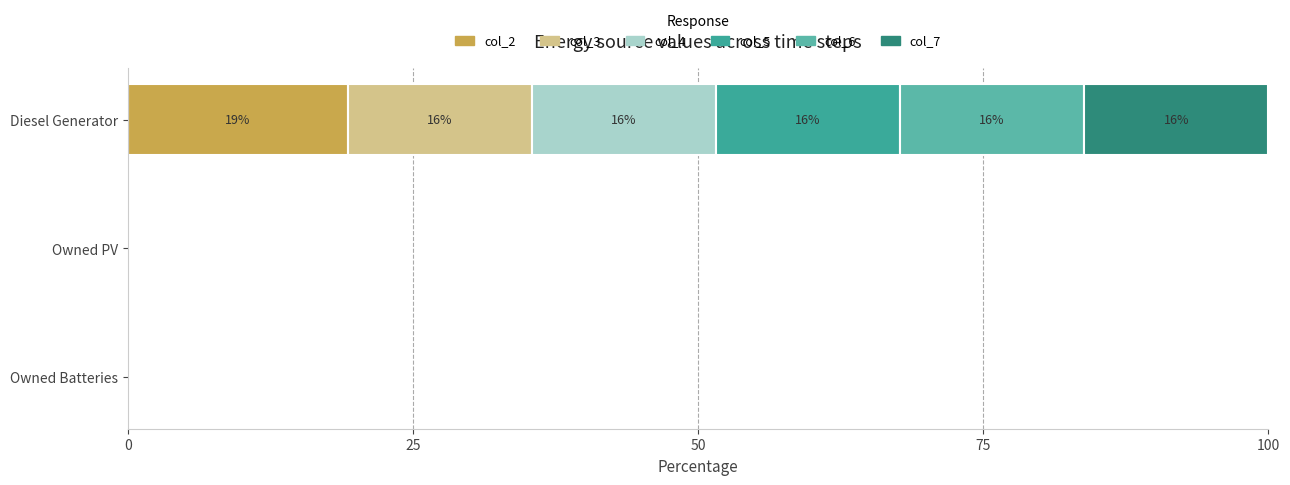

What is the average value of the col_6 series?

5.4